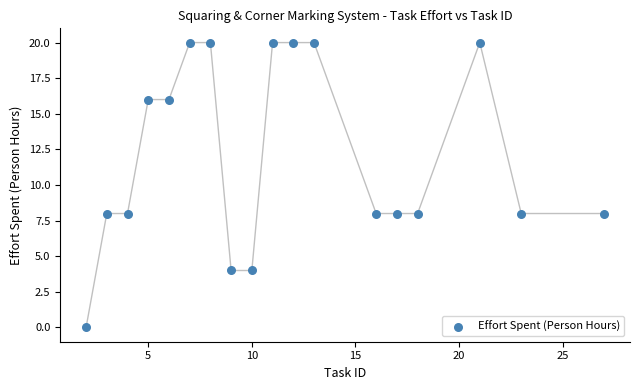

What is the range of X values (max minus min)?

25